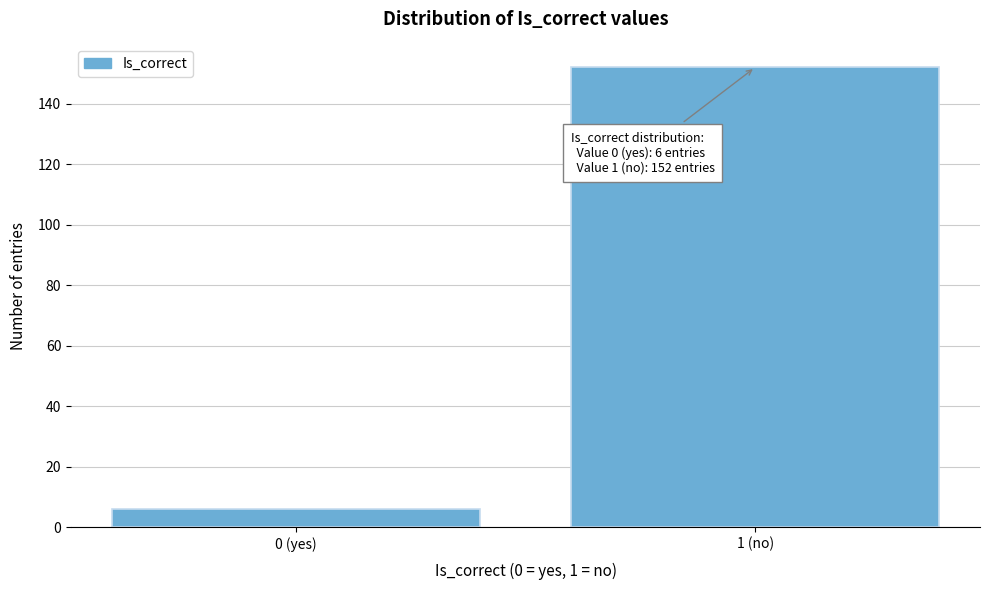

Reading left to right, transcribe all the data shown in this chart.

6	152